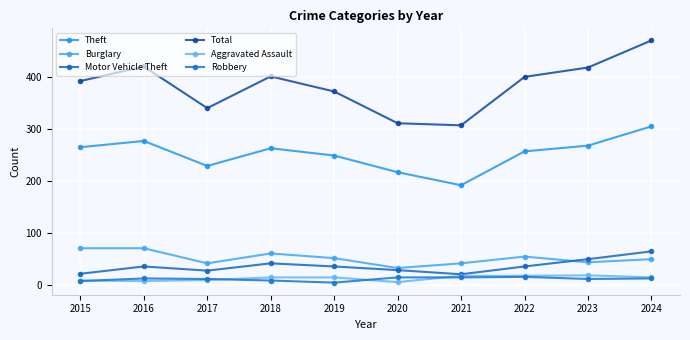

True or false: Total and Robbery intersect in this chart.

False